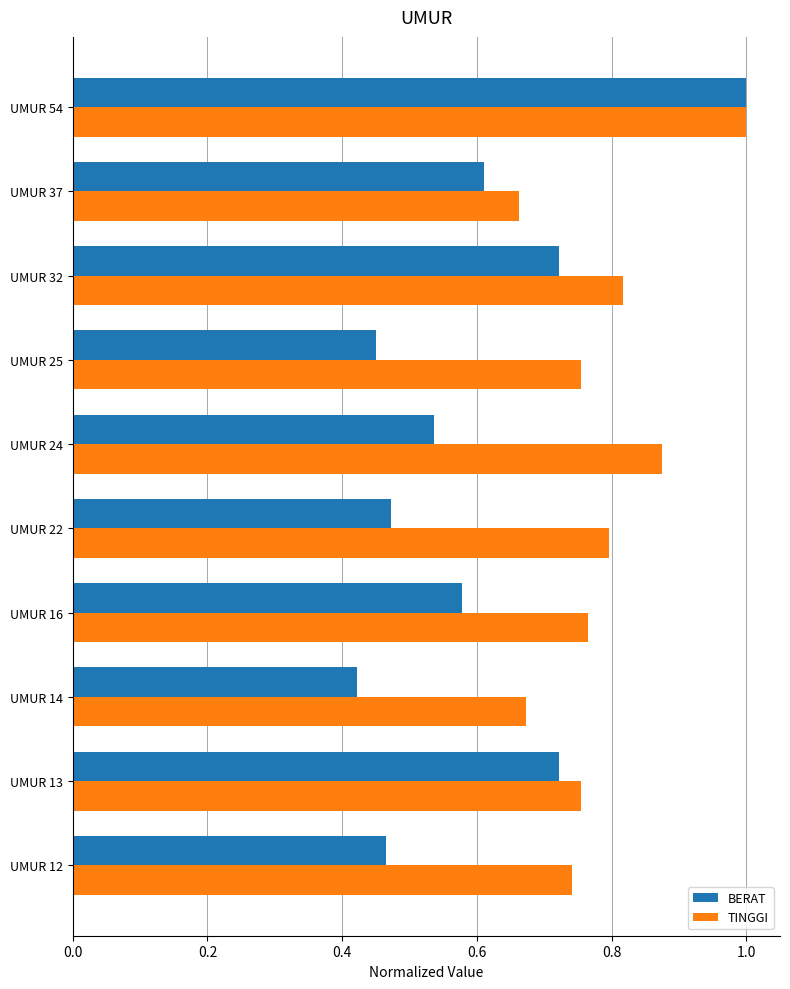

What is the maximum value for TINGGI?

1.0